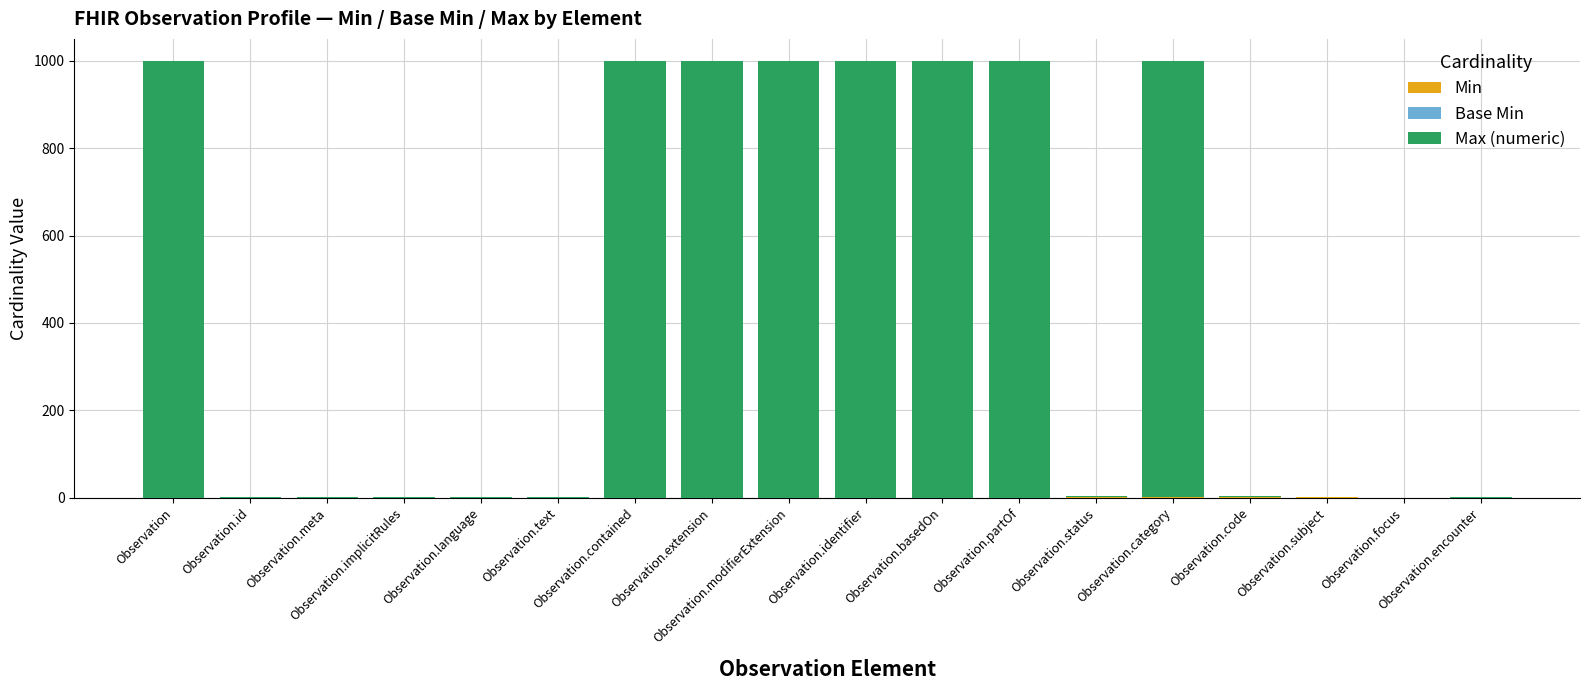

How many distinct data groups are displayed?

3